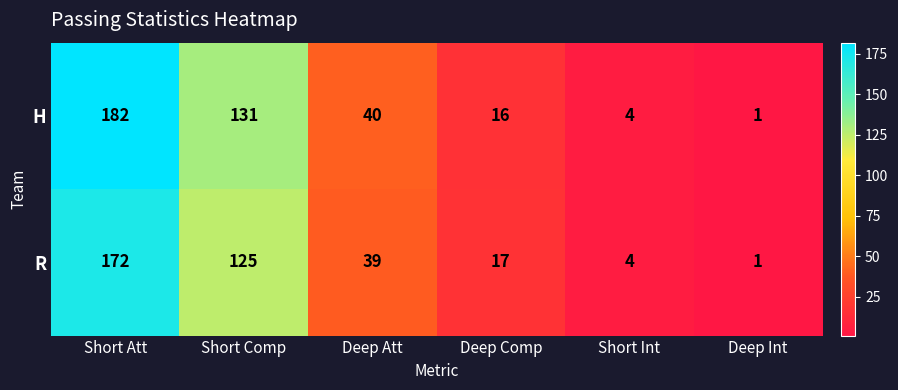

How many categories are shown in the chart?

6